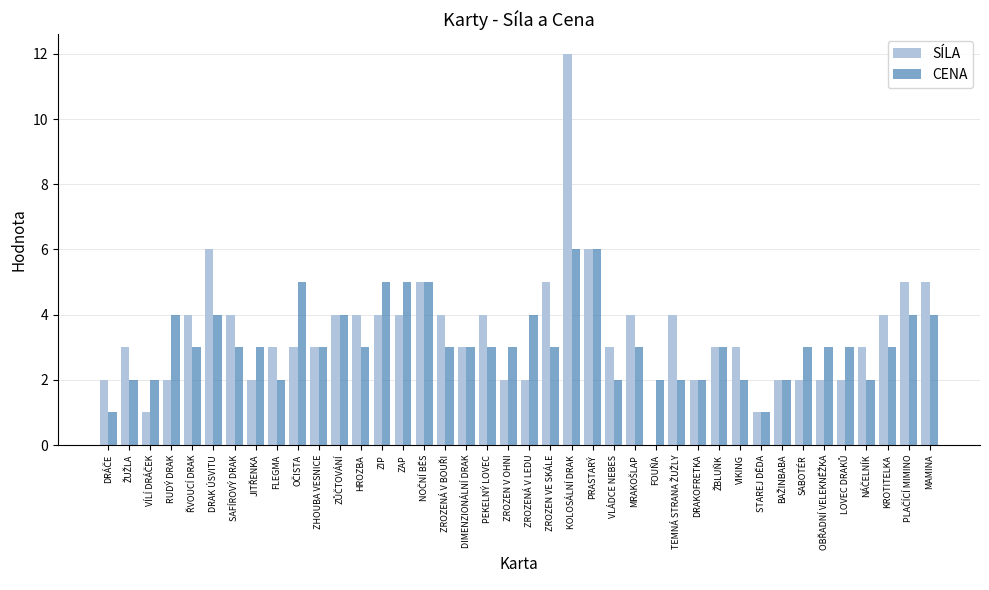

What is the sum of all SÍLA values?

137